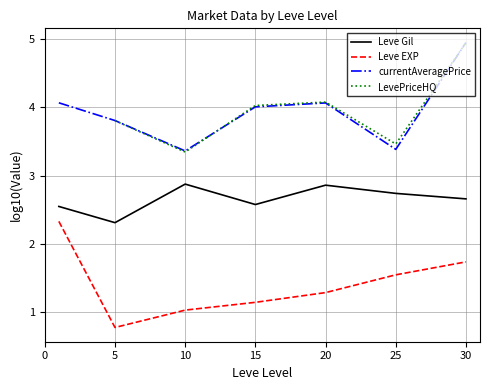

Which category has the lowest value in the Leve Gil series?

5